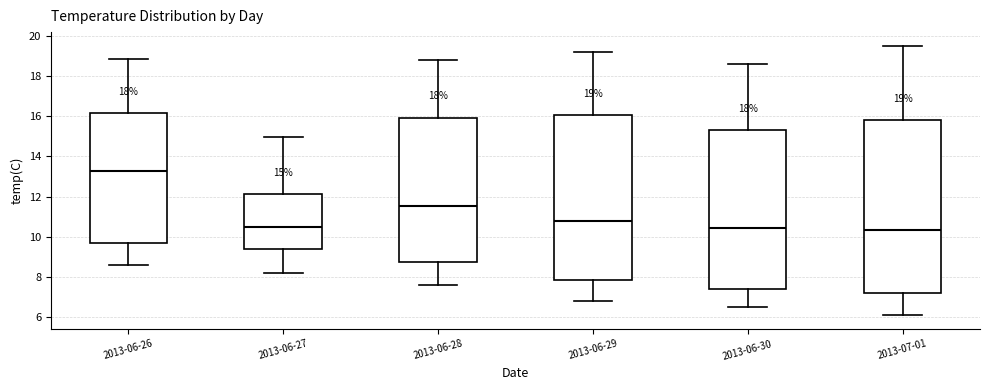

Comparing the boxes themselves (not the whiskers), which one is the tallest?

2013-07-01